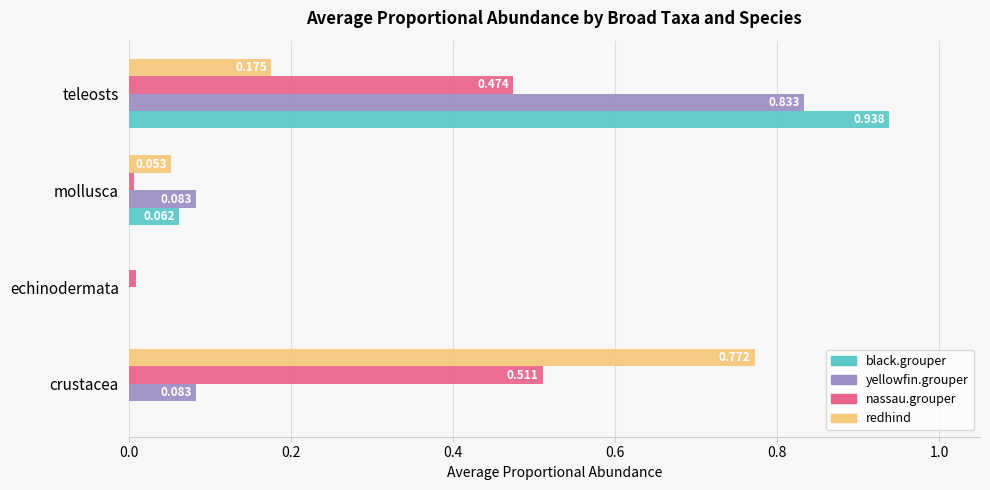

At which category is the sum across all series the highest?

teleosts